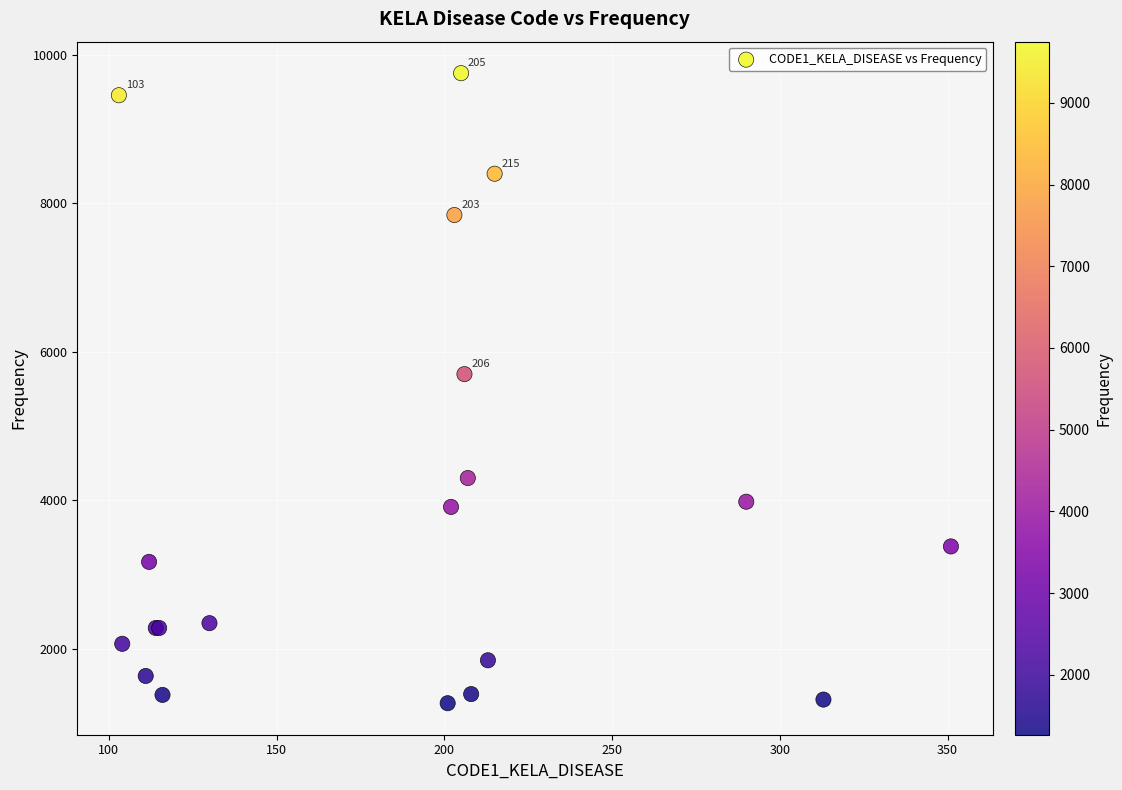

What Y value in the scatter plot is closest to 5507?

5697